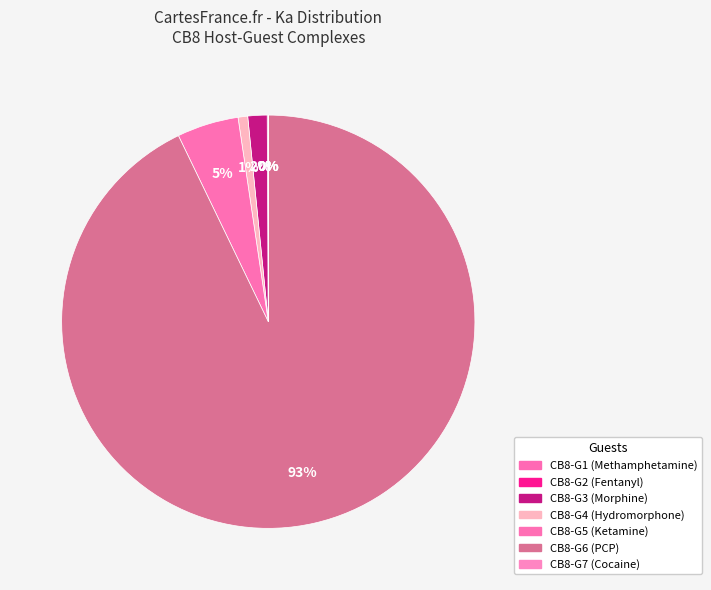

Do CB8-G3 and CB8-G4 together represent more than half of the pie?

No